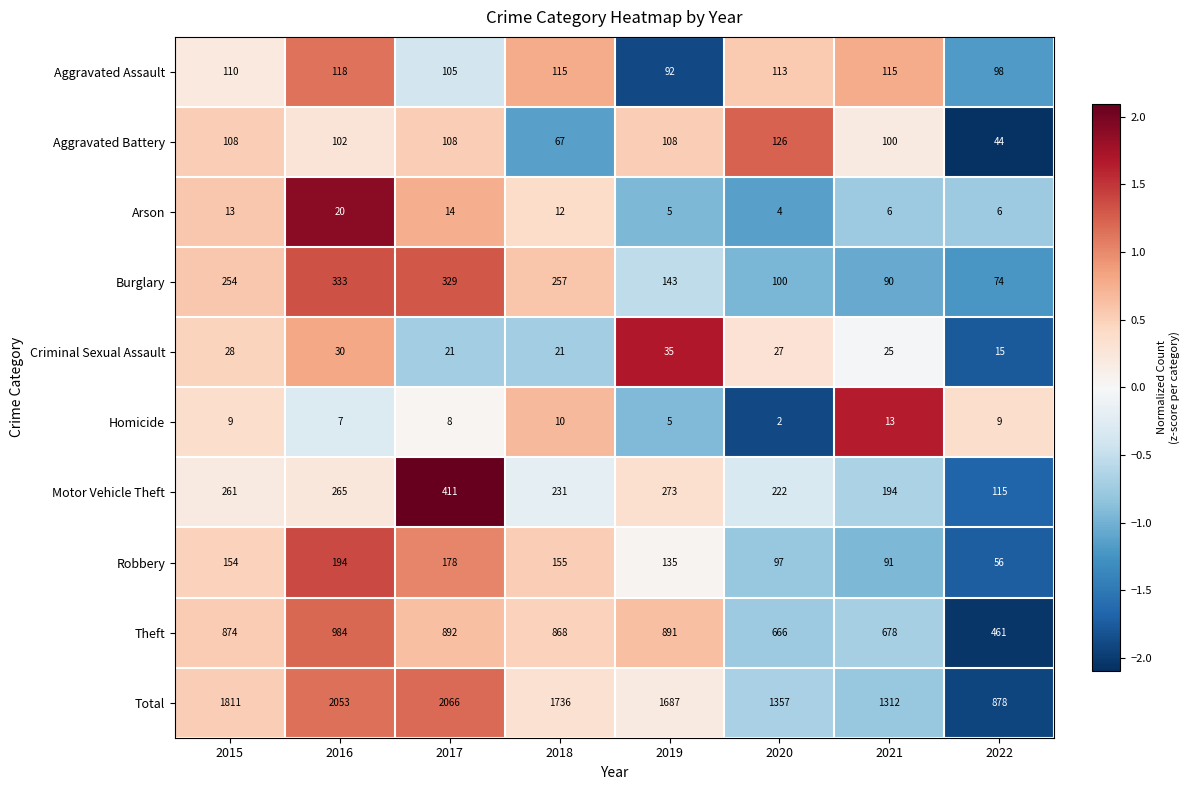

What is the difference between the maximum and minimum values in the Homicide series?

11